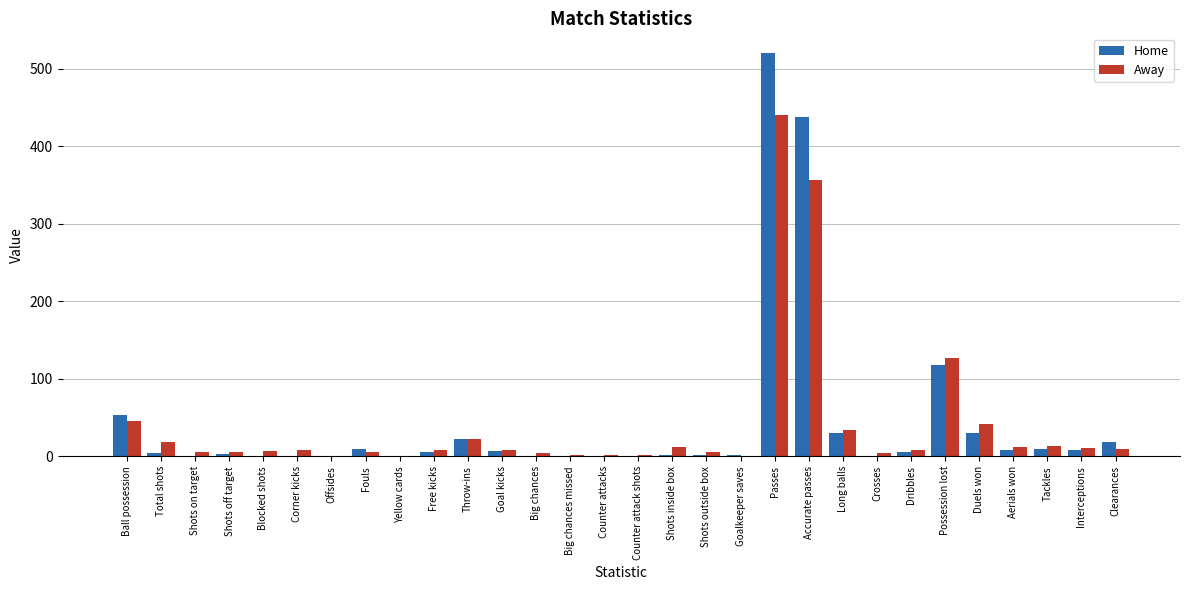

The Away series shows 46 at Ball possession. True or false?

True